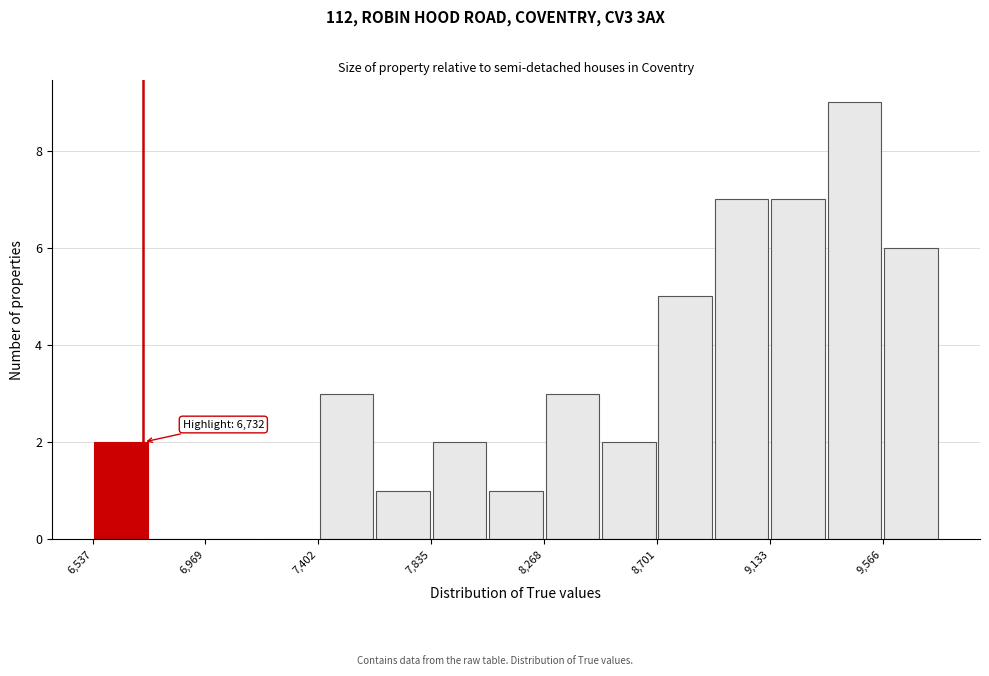

Over which range of the x-axis is the bar tallest?

9350 to 9550